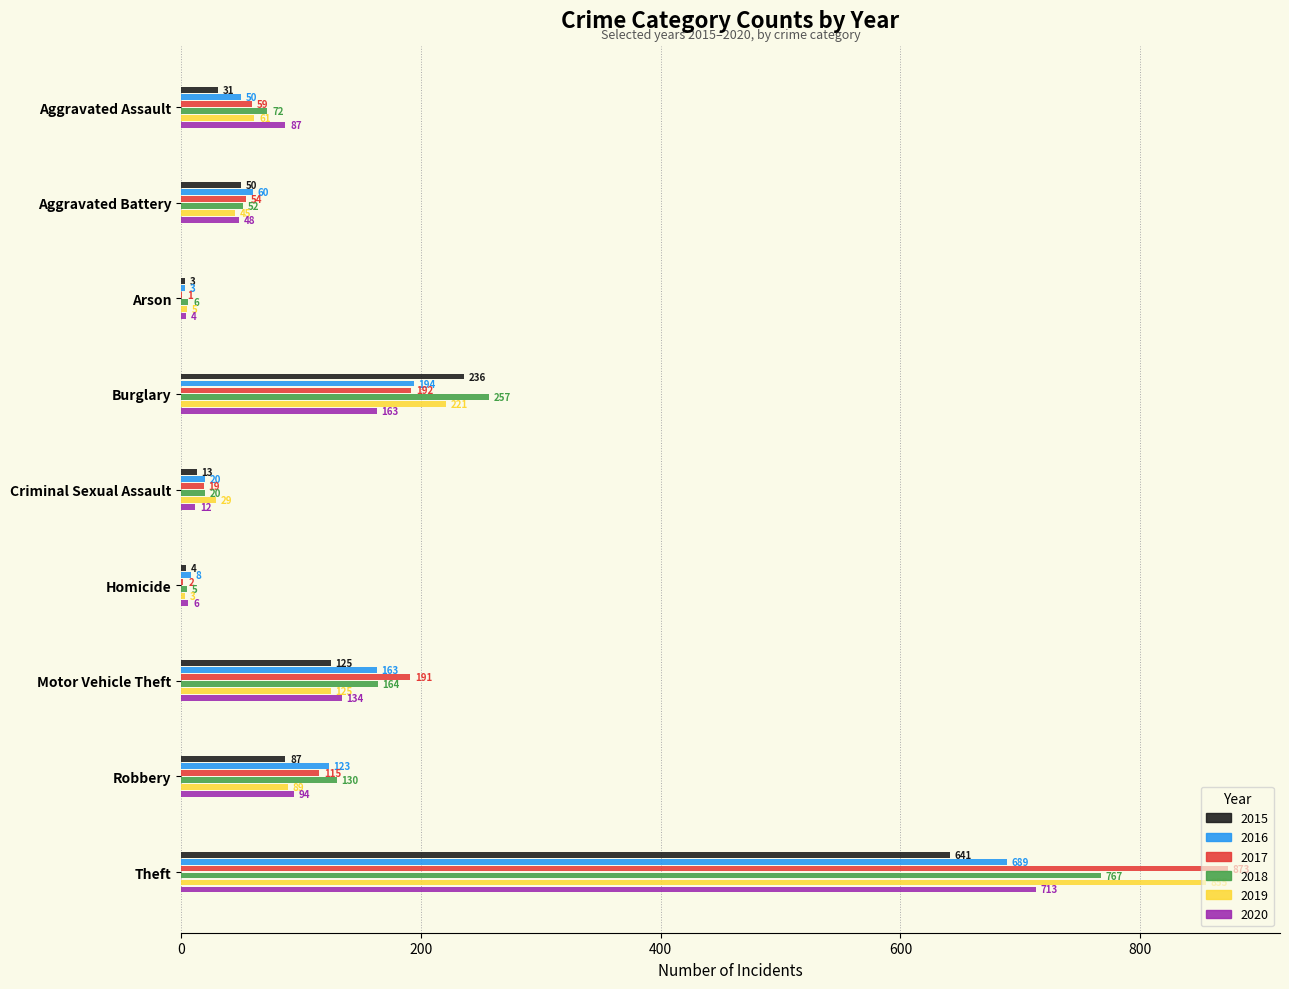

How many categories are shown in the chart?

9